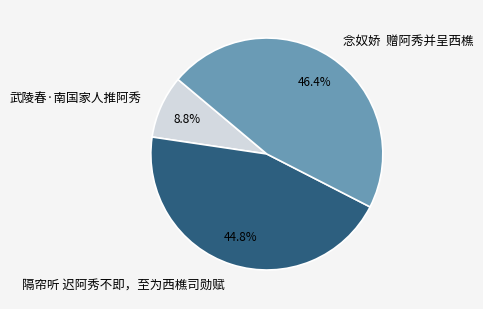

Rank the categories by value from highest to lowest.

念奴娇 赠阿秀并呈西樵, 隔帘听 迟阿秀不即，至为西樵司勋赋, 武陵春·南国家人推阿秀